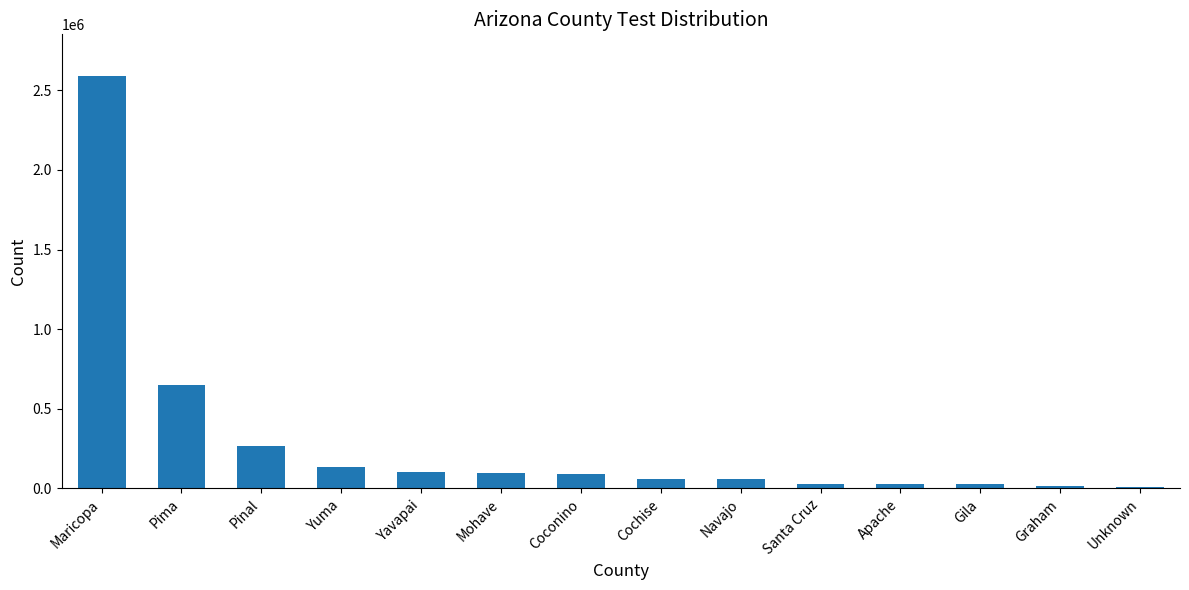

What is the average value?

296265